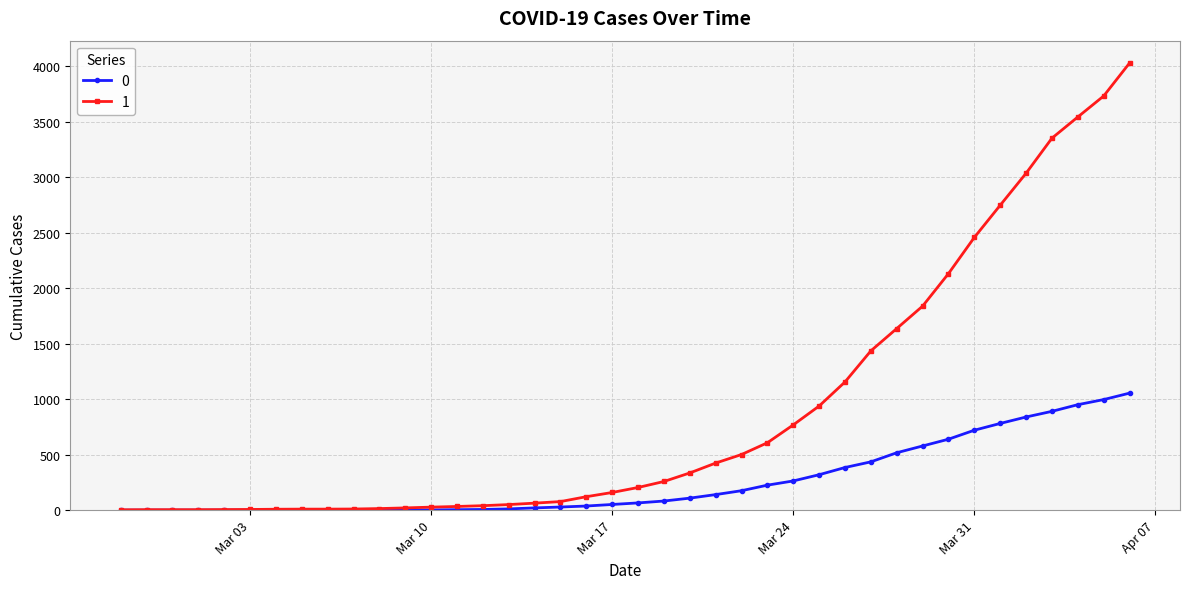

Rank the series by their maximum value, from highest to lowest.

1, 0